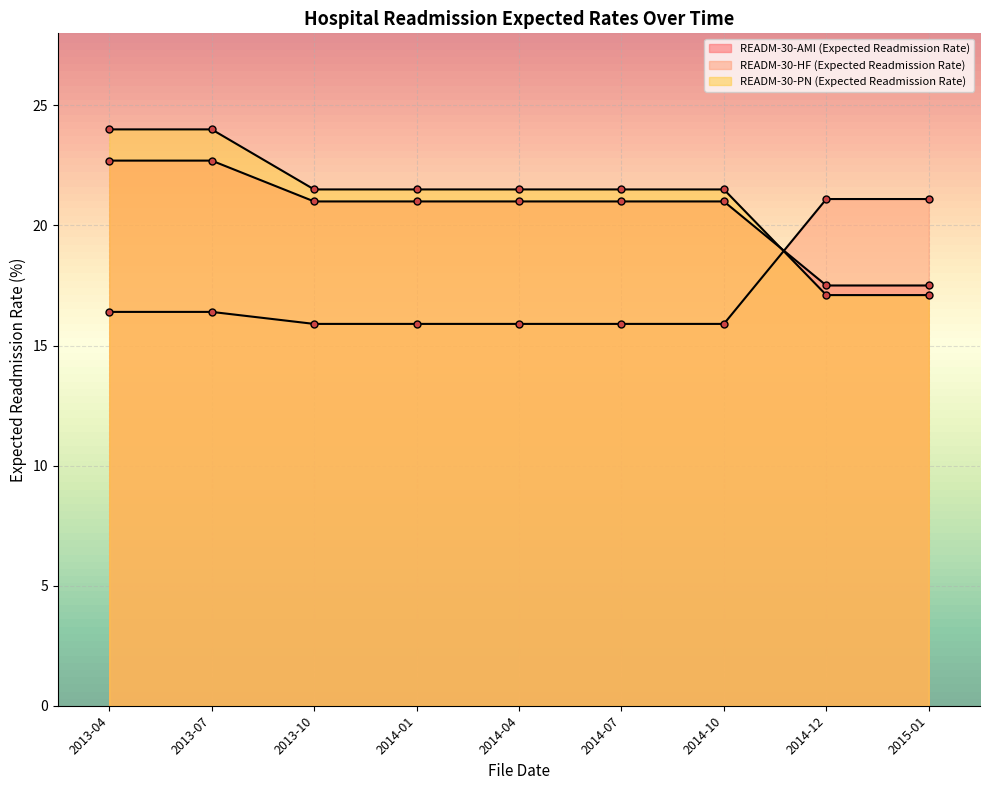

What is the label of the 3rd point from the right?

2014-10